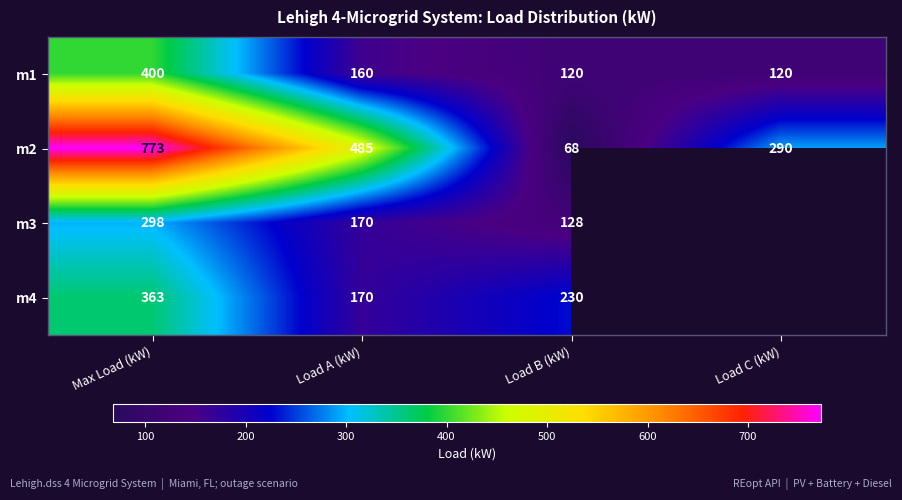

How many data points in m2 are less than 485?

2